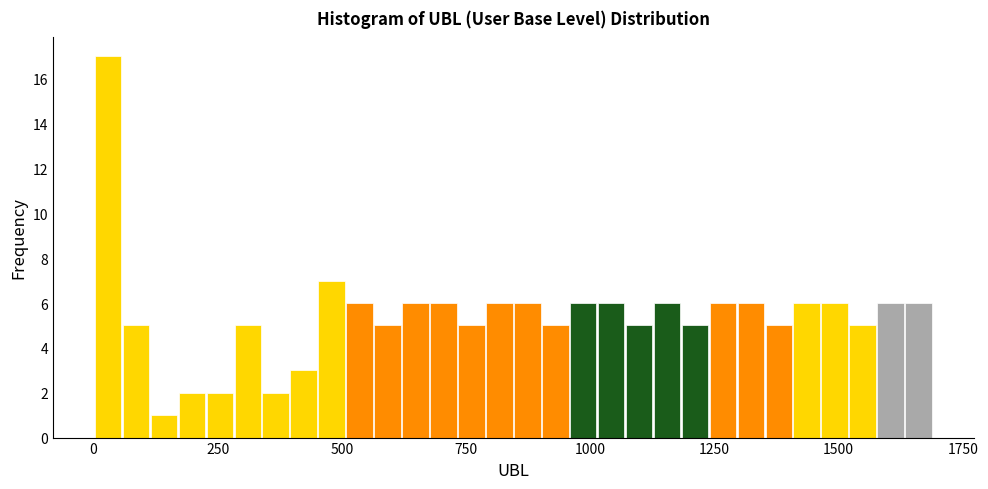

Around what value on the x-axis is the tallest bar? Give the approximate position of its centre, as read against the axis.

50